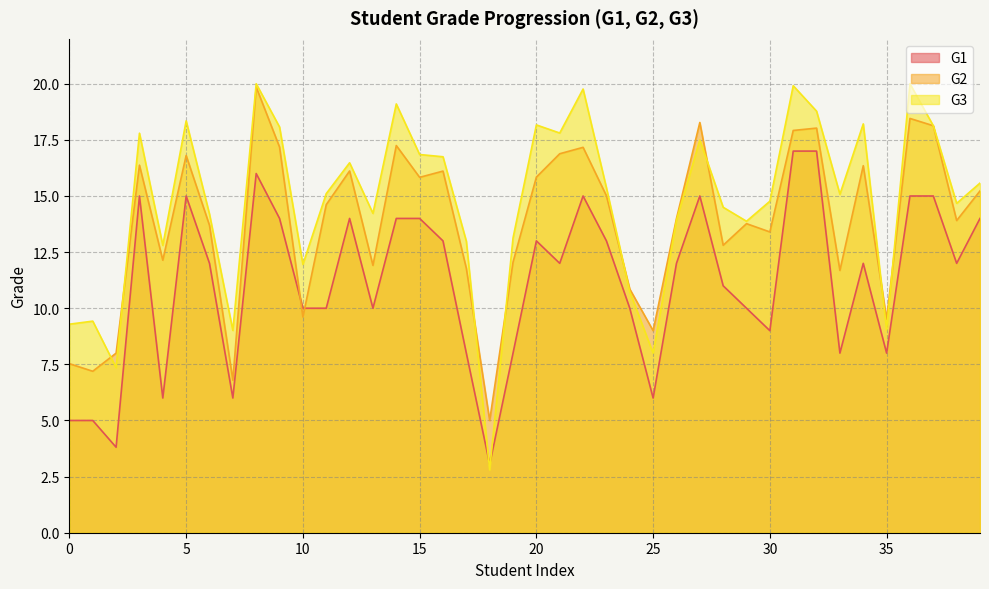

Which category has the highest value across all series?

8